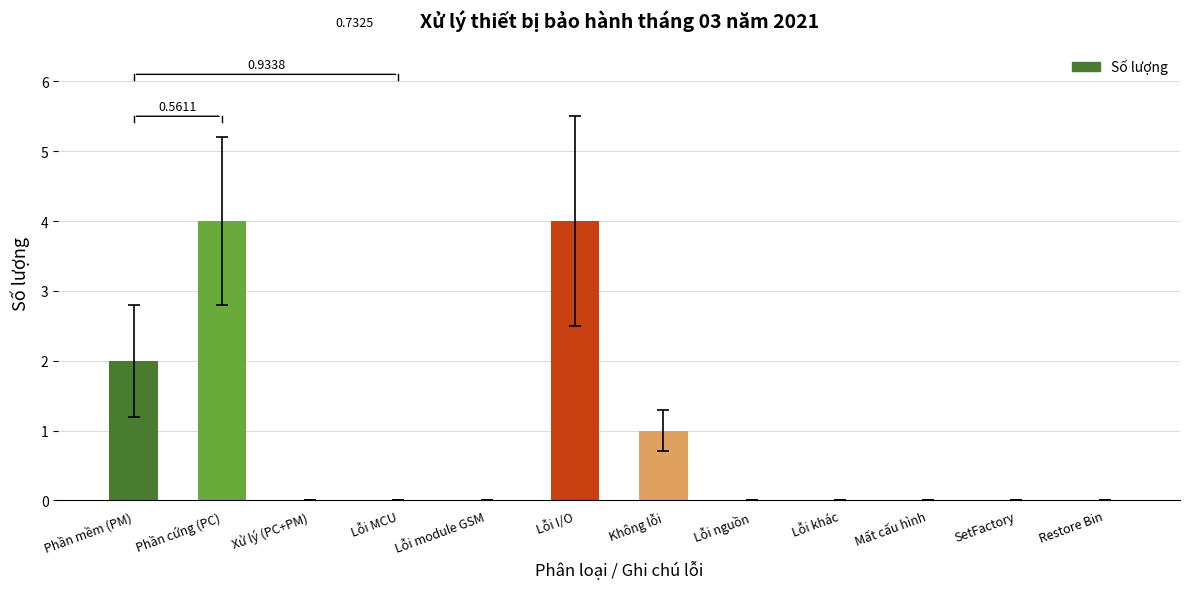

Count the number of data series in this chart.

1